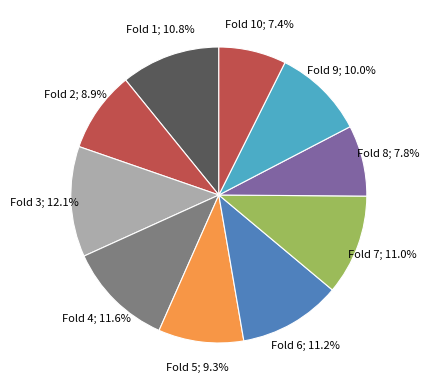

How many slices are in this pie chart?

10